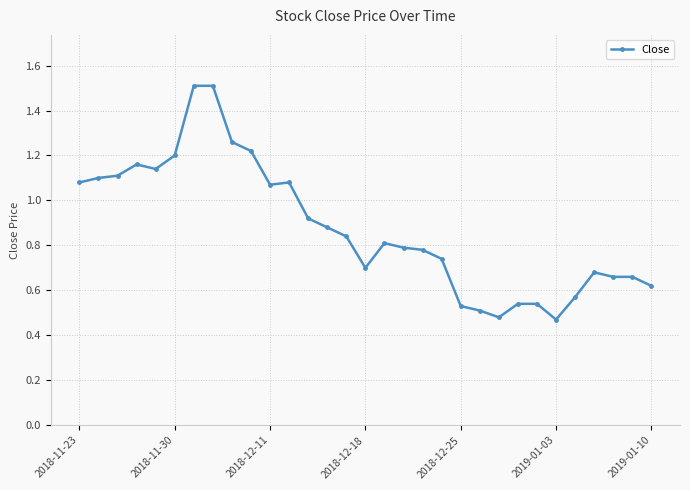

What is the greatest value displayed?

1.5